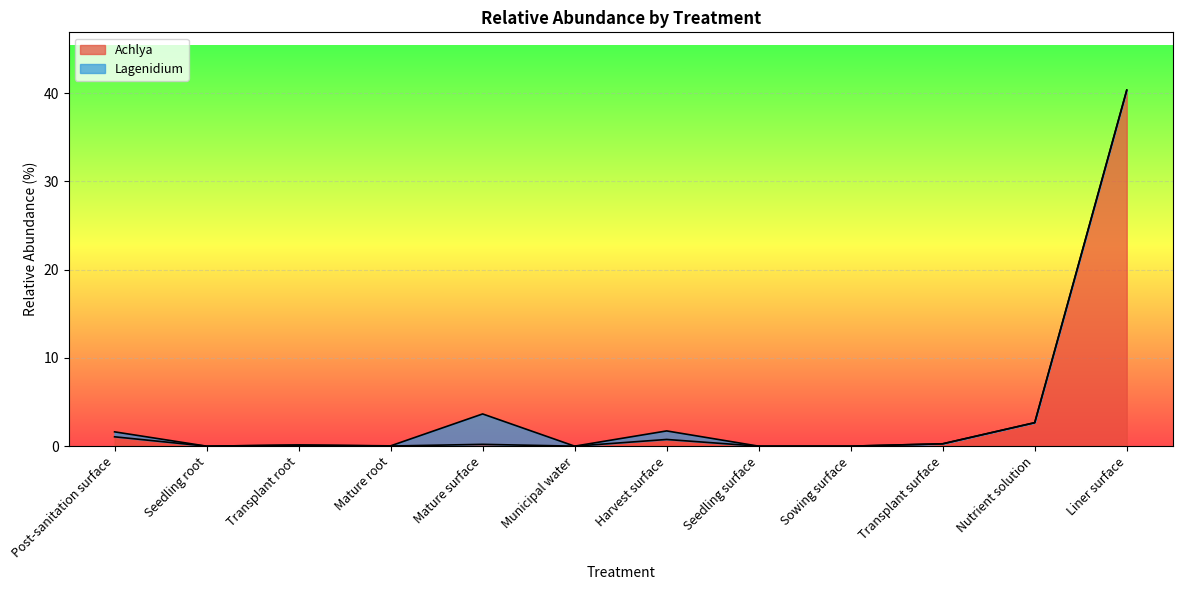

Reading left to right, what are all the values shown in this chart?

Post-sanitation surface=1.1	Seedling root=0.0	Transplant root=0.1	Mature root=0.0	Mature surface=0.2	Municipal water=0.0	Harvest surface=0.8	Seedling surface=0.0	Sowing surface=0.0	Transplant surface=0.3	Nutrient solution=2.7	Liner surface=40.4